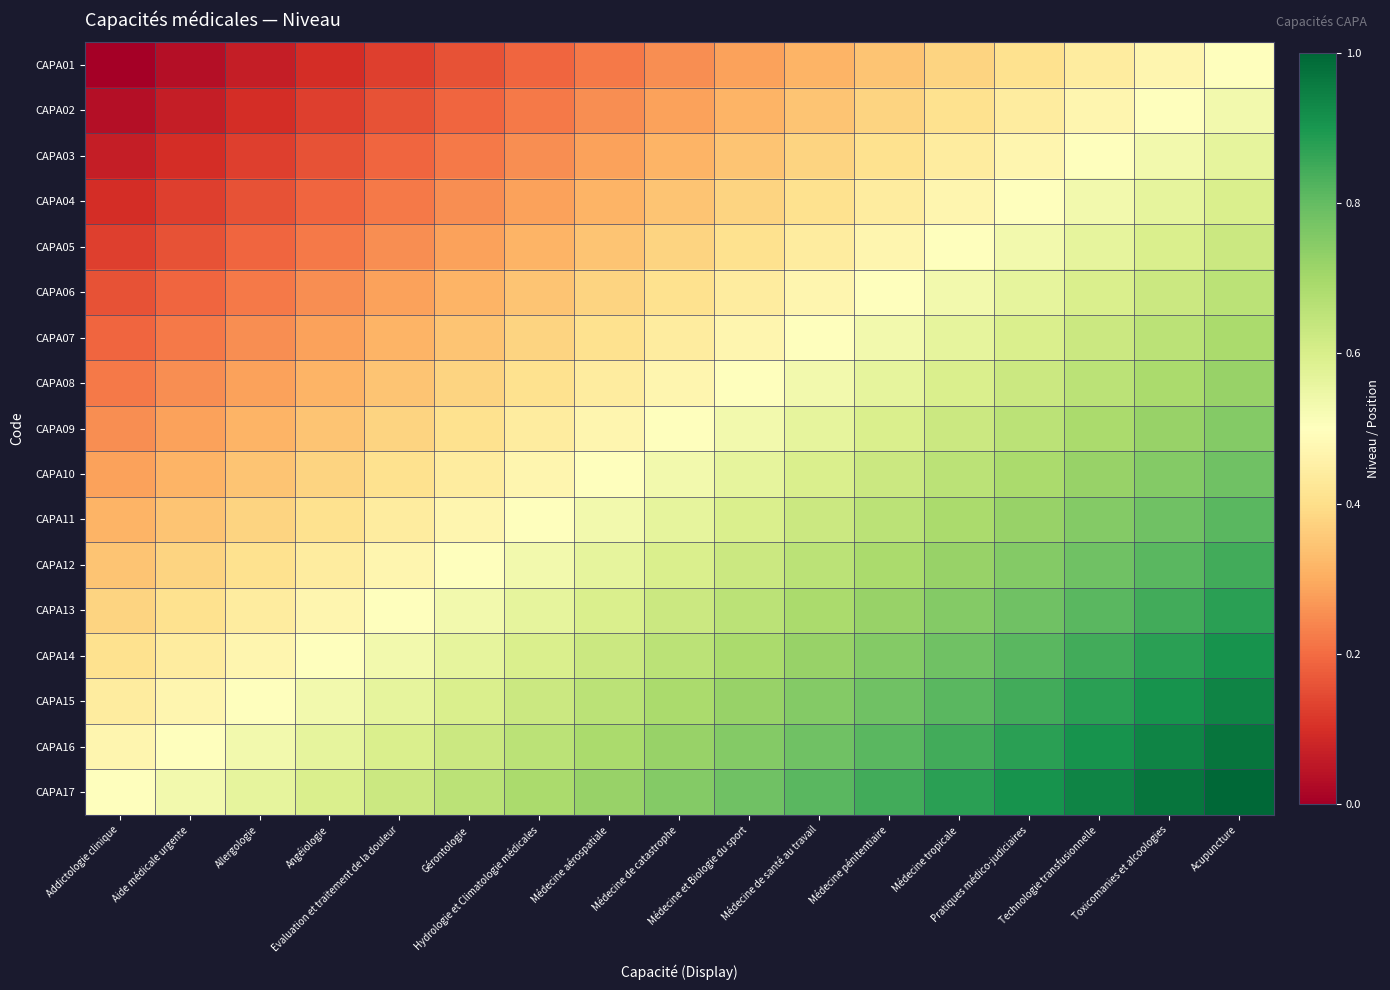

List the series in order of their peak value, lowest first.

CAPA01, CAPA02, CAPA03, CAPA04, CAPA05, CAPA06, CAPA07, CAPA08, CAPA09, CAPA10, CAPA11, CAPA12, CAPA13, CAPA14, CAPA15, CAPA16, CAPA17